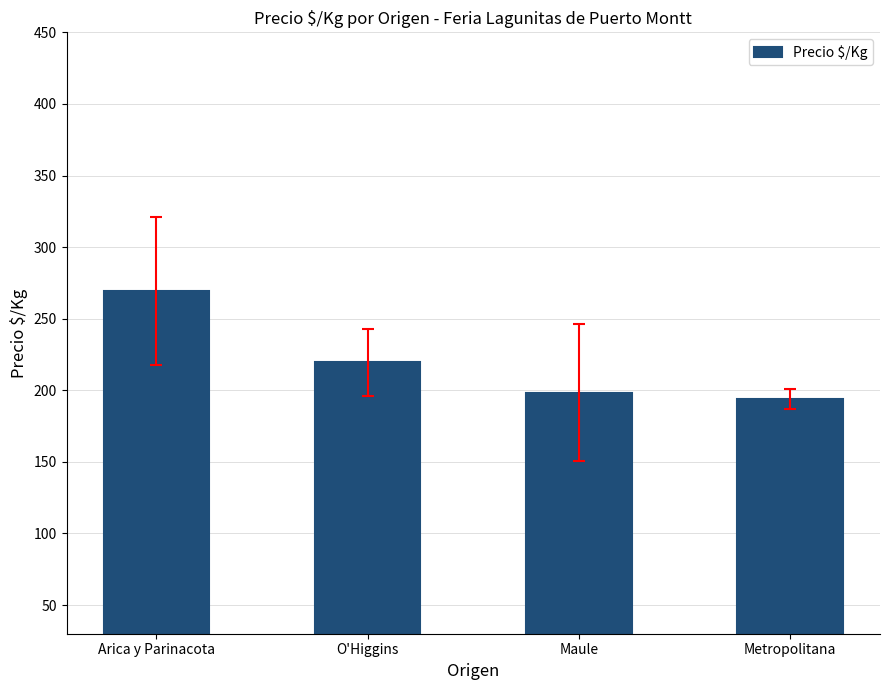

Rank the categories by value from lowest to highest.

Metropolitana, Maule, O'Higgins, Arica y Parinacota